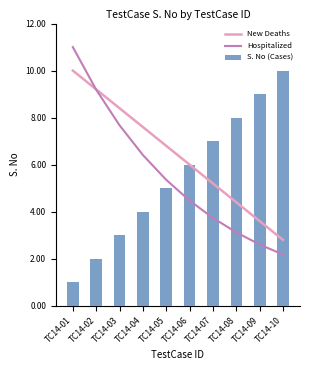

Read the S. No (Cases) value at TC14-02.

2